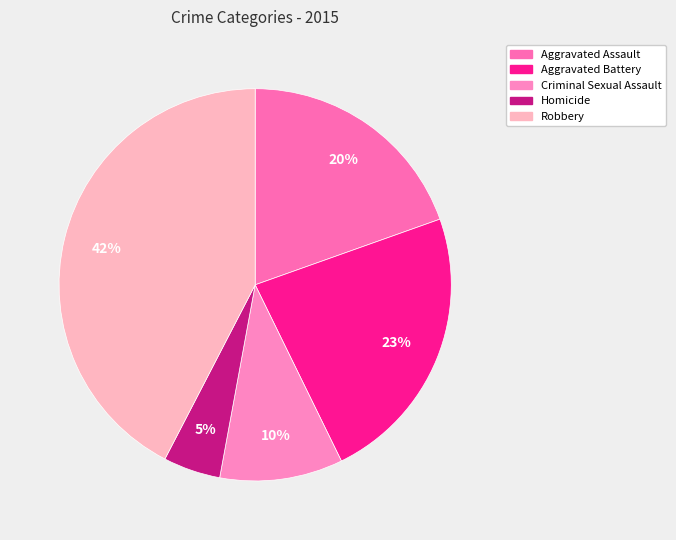

To the nearest percent, what portion does Aggravated Assault represent?

20%